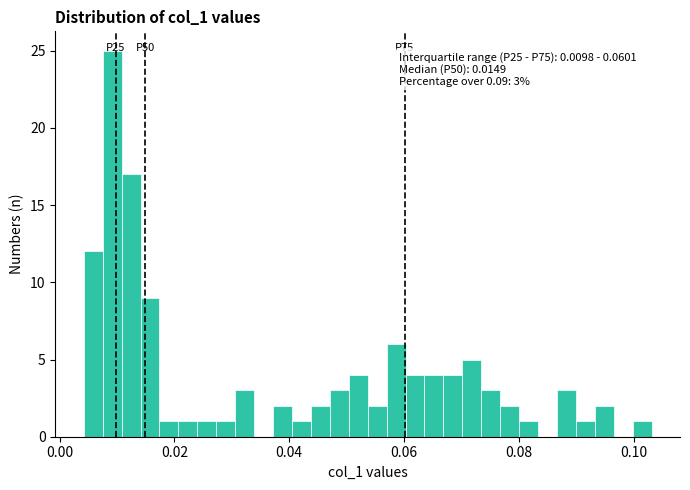

Read against the x-axis, roughly where is the centre of the tallest bar?

0.010